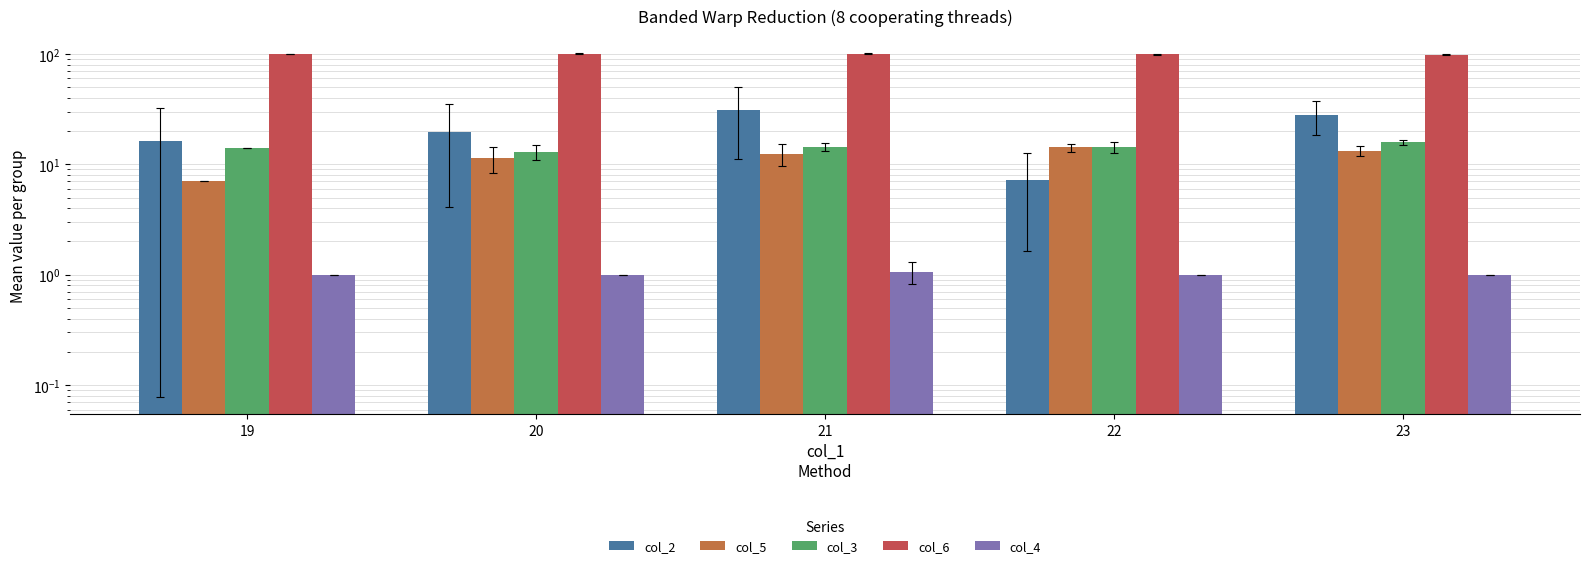

What is the maximum value for col_4?

1.1